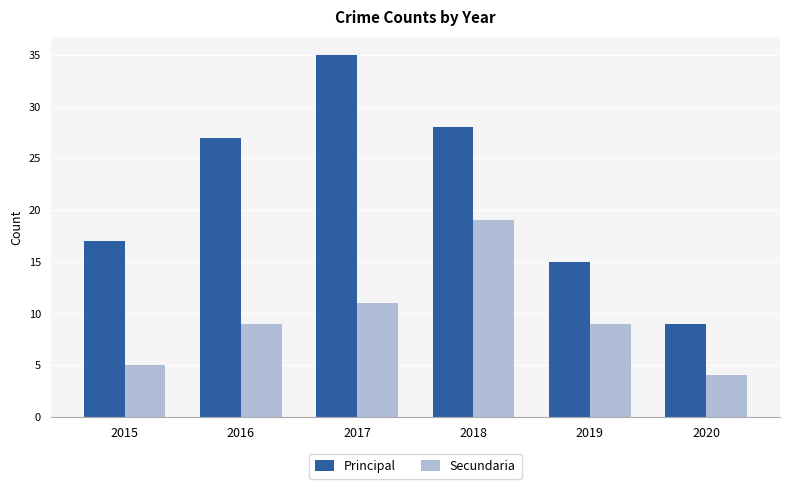

At how many categories does at least one series exceed 25?

3